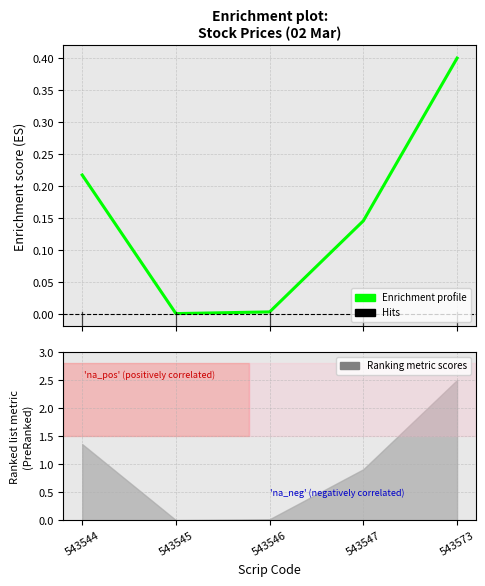

Reading right to left, what are all the values shown in this chart?

0.4	0.1	0.0	0.0	0.2